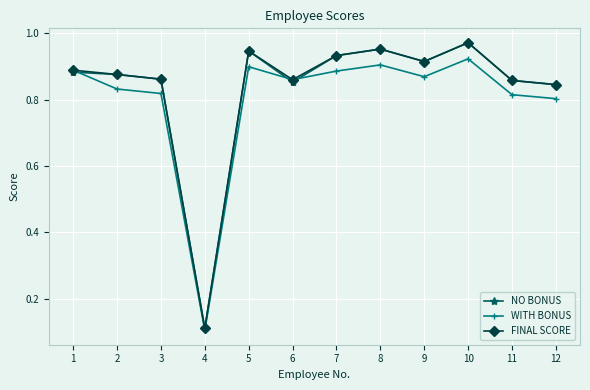

What is the total value across all series at 11?

2.5